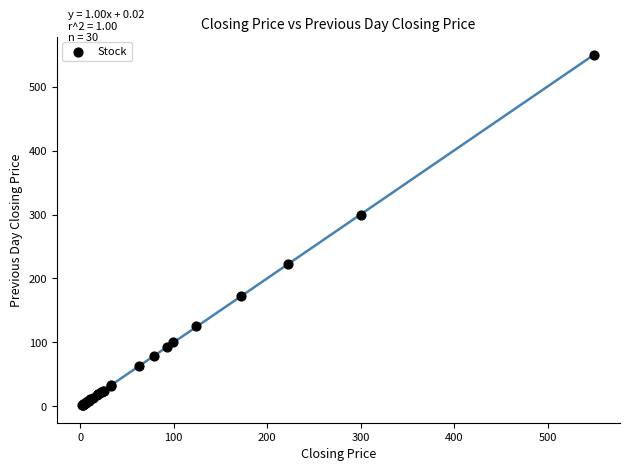

What Y value in the scatter plot is closest to 276?

300.0